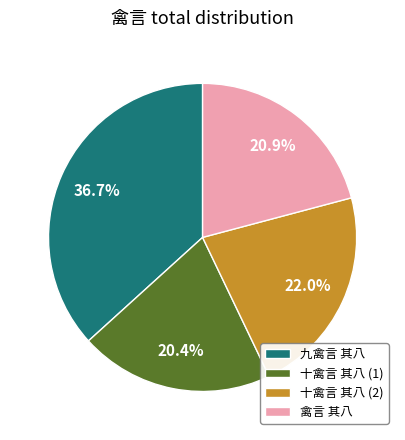

What is the ratio of the value at 十禽言 其八 (1) to the value at 九禽言 其八?

0.6